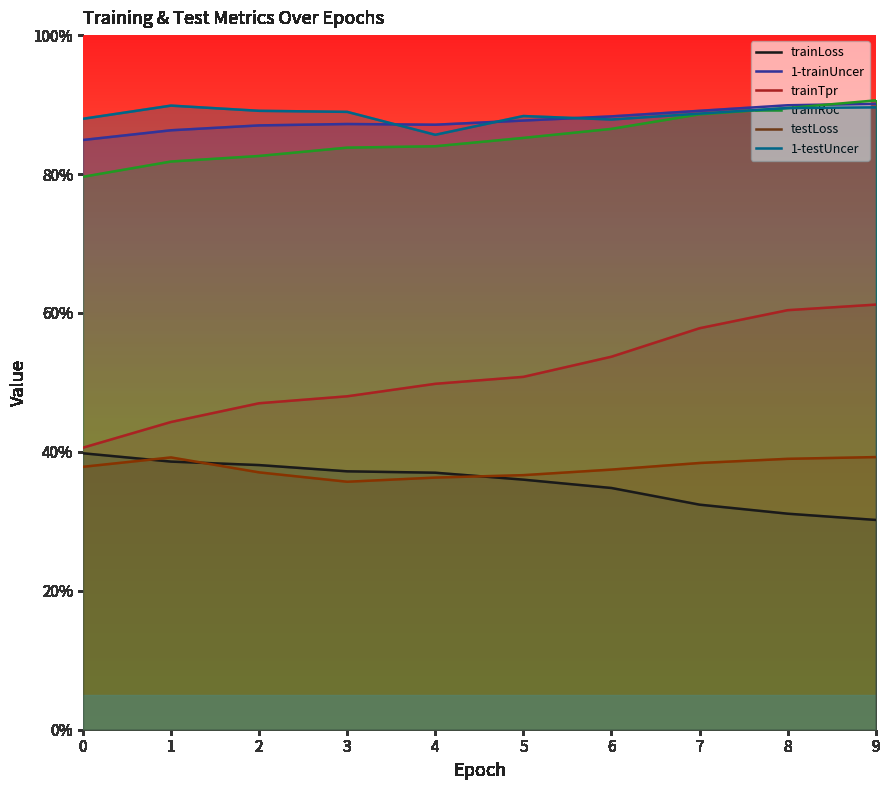

How many trainLoss values are between 0 and 1?

10